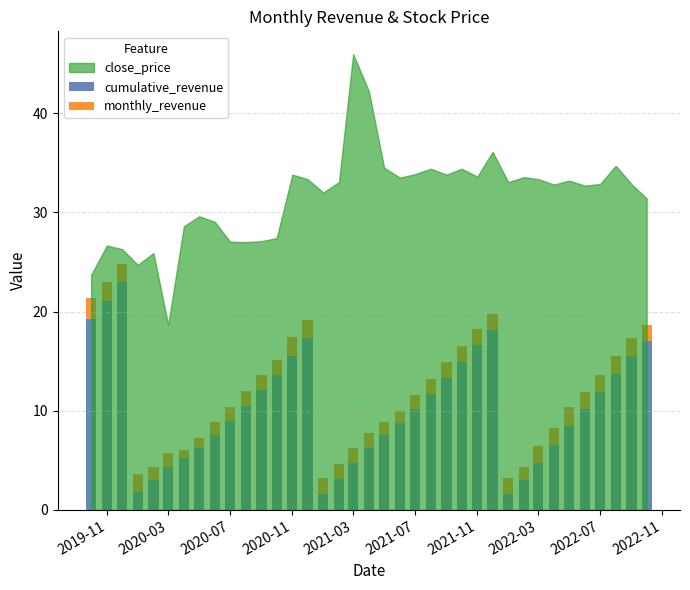

What is the average value of the cumulative_revenue series?

10.2